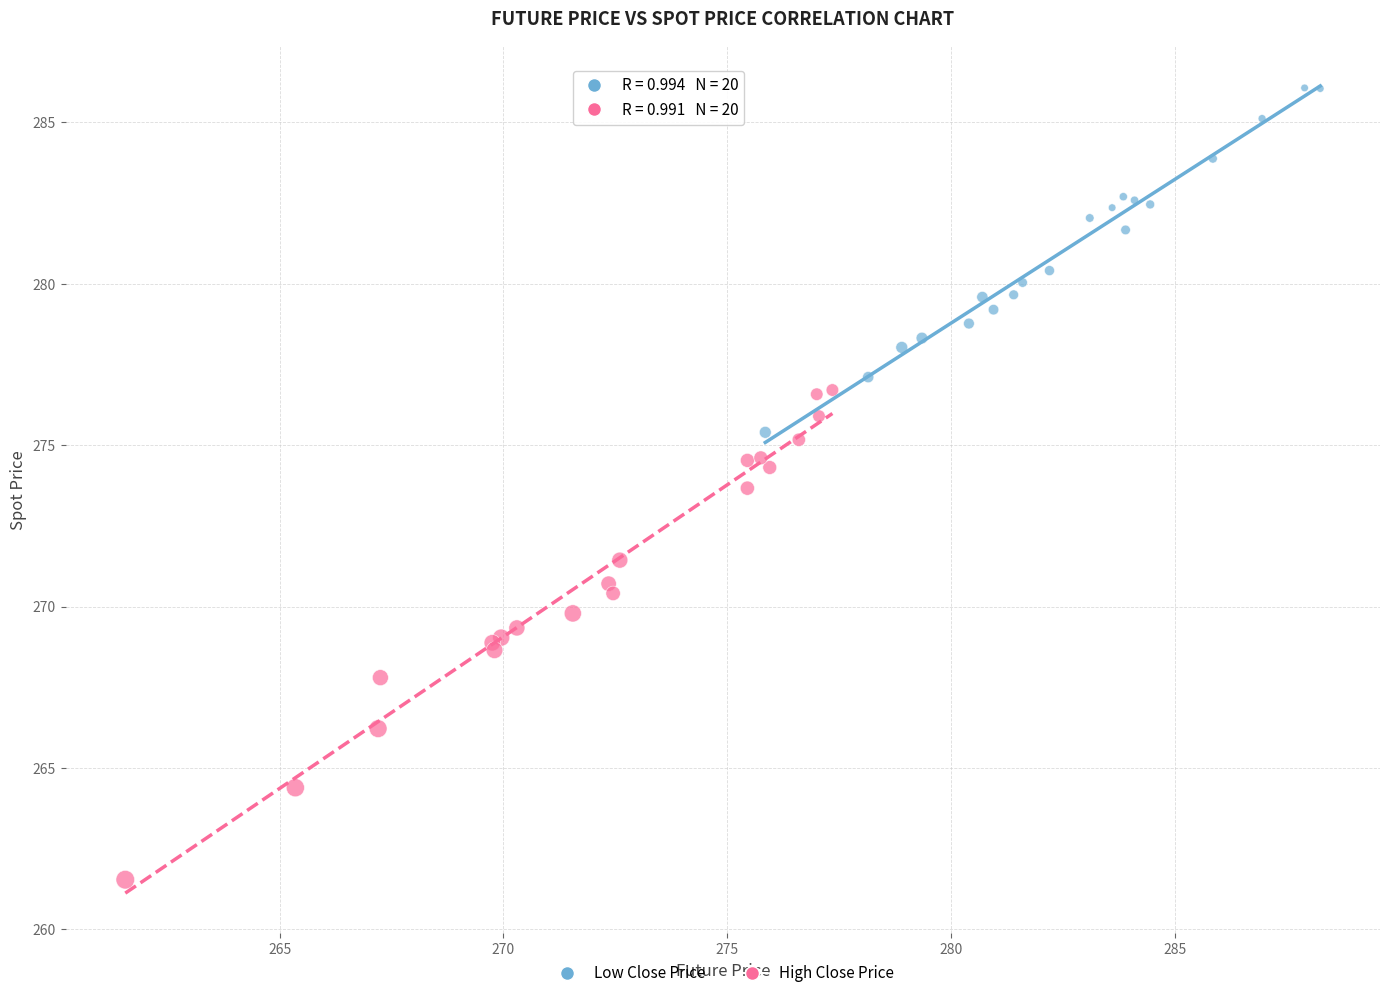

Which series has the widest spread of Y values?

High Close Price